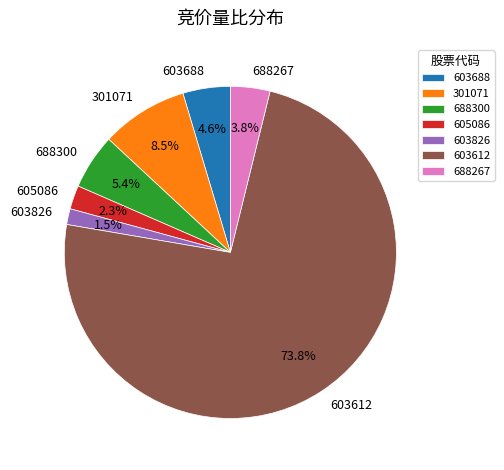

The 301071 slice represents 19% of the pie. True or false?

False